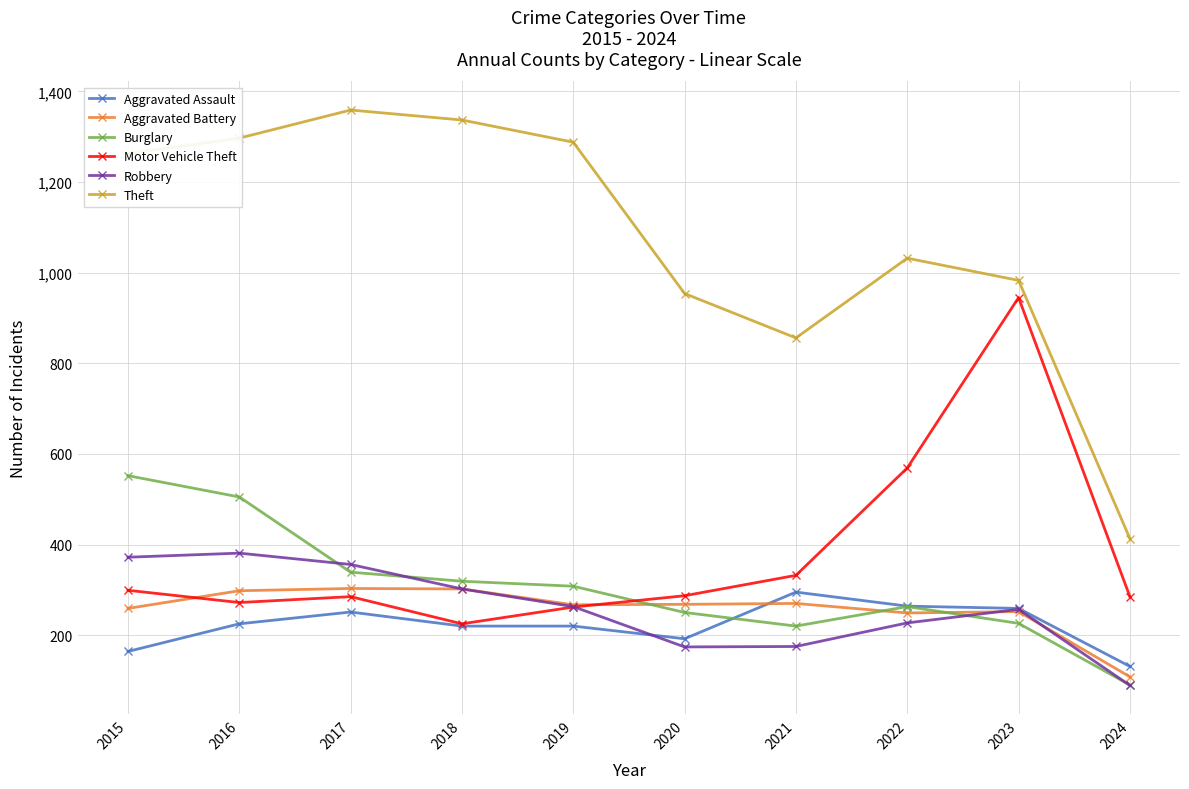

True or false: Burglary and Theft cross at least once.

False